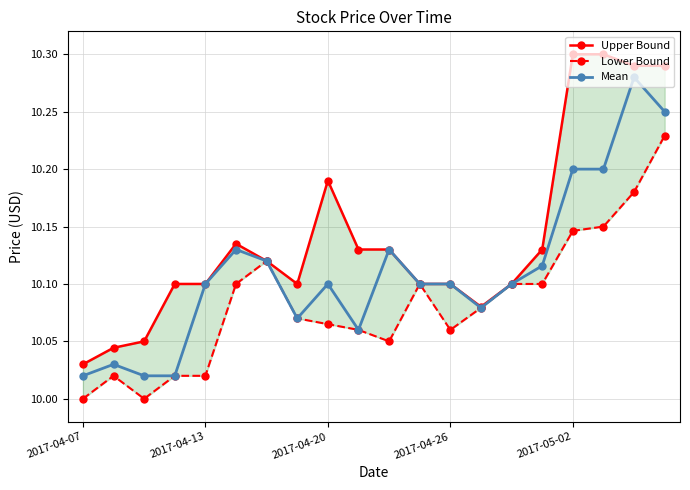

In Lower Bound, how many points are higher than both neighbors (excluding endpoints)?

3